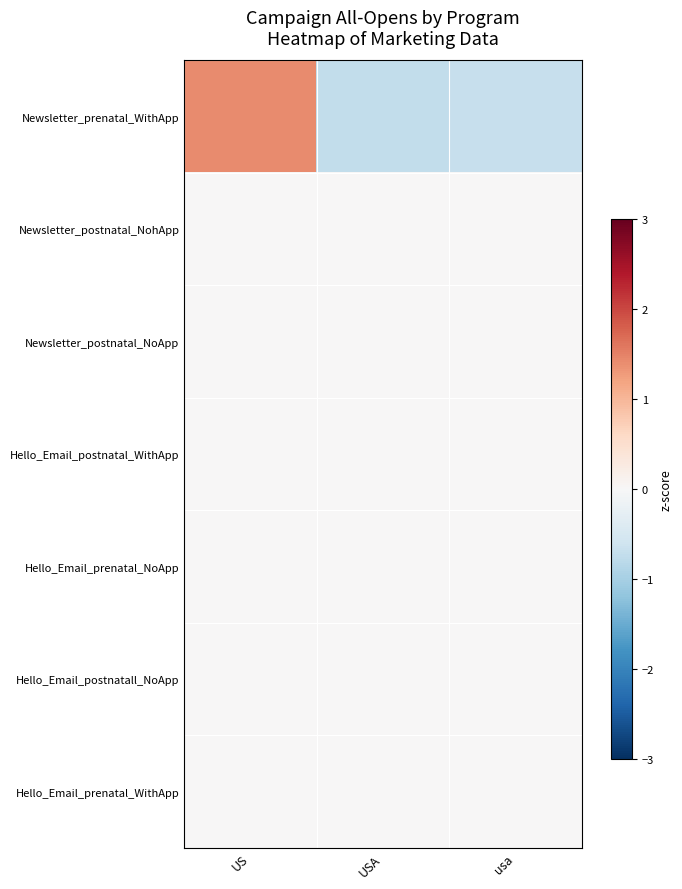

What is the greatest value displayed?

1.4